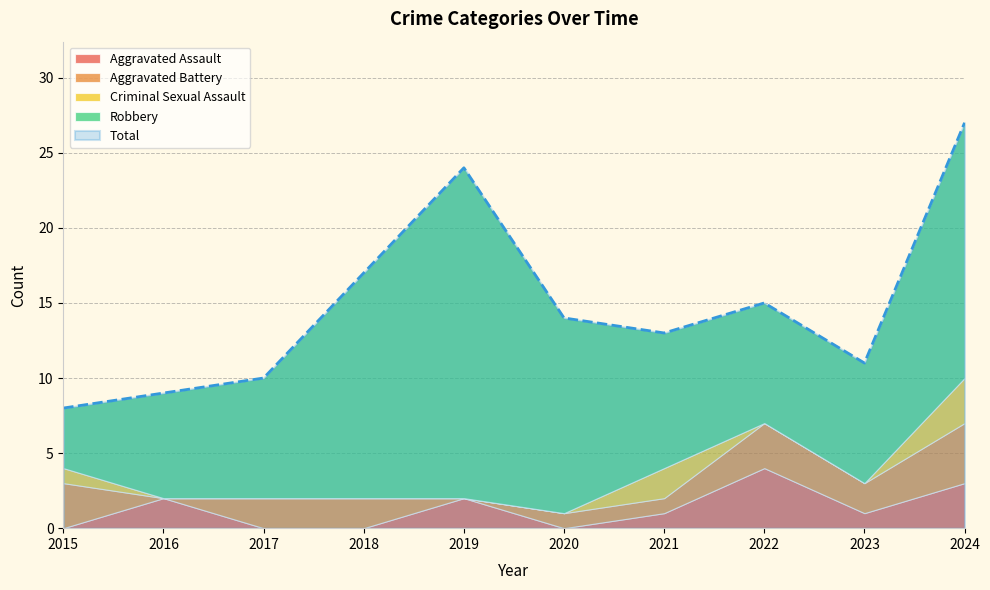

What is the sum of all Aggravated Assault values?

13